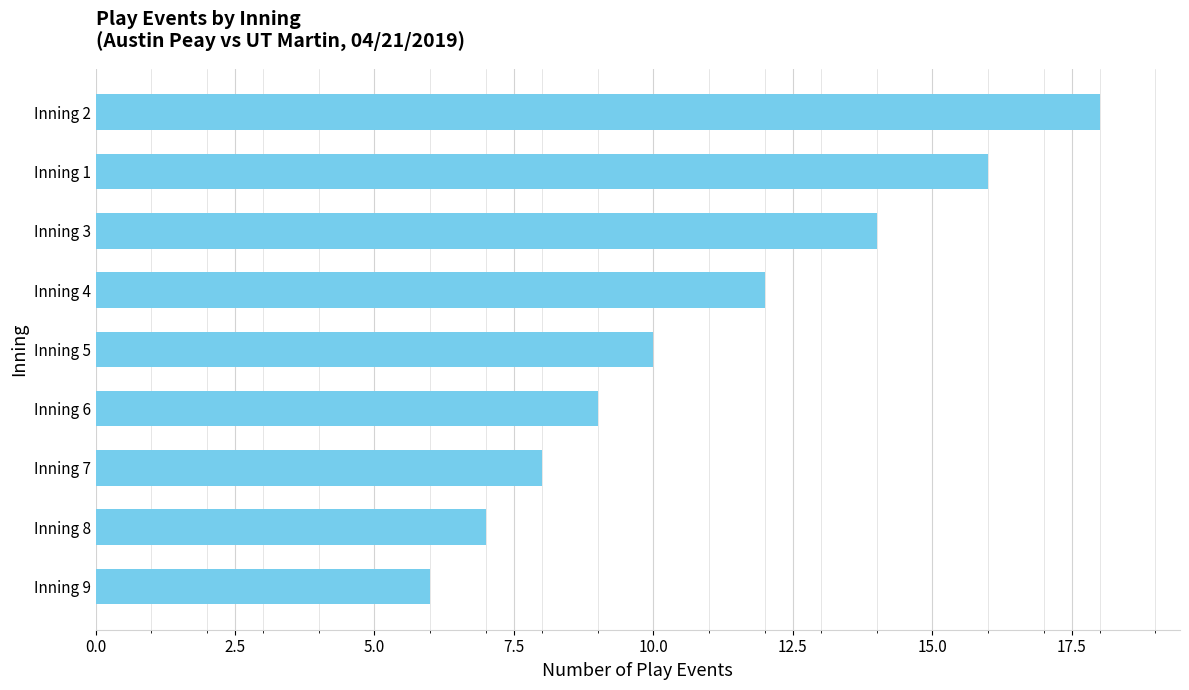

Where is the data nearest to the value 12?

Inning 4